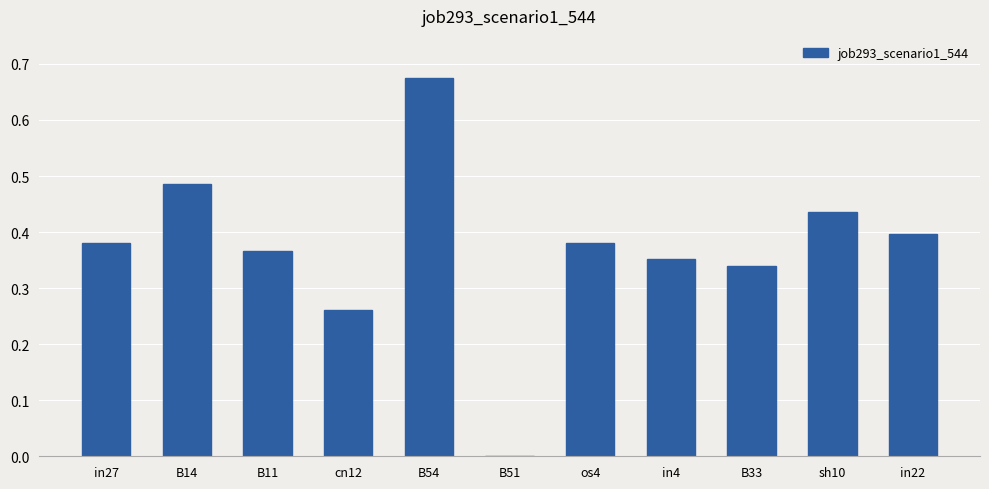

How many values are above zero?

10